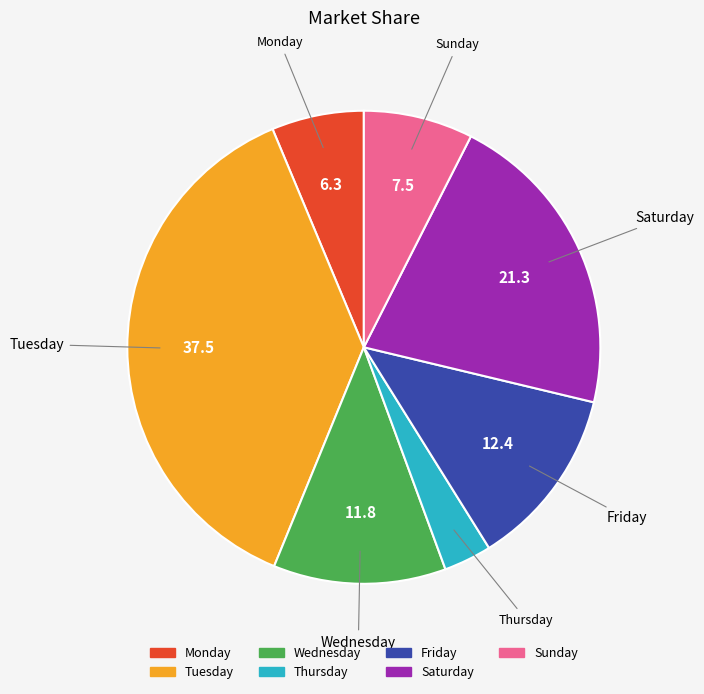

True or false: Friday accounts for 4% of the total.

False